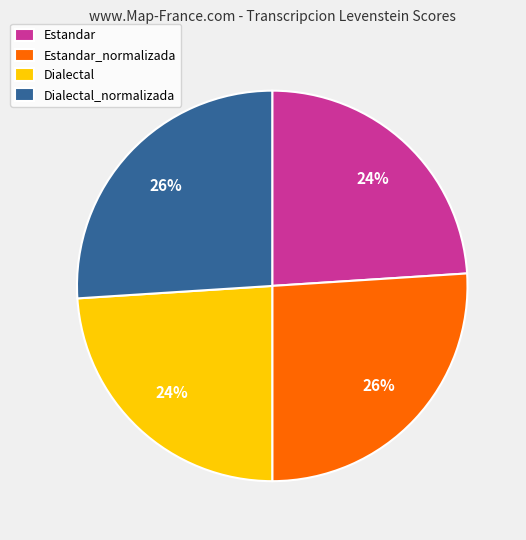

Is the sum of Dialectal and Estandar greater than half?

No